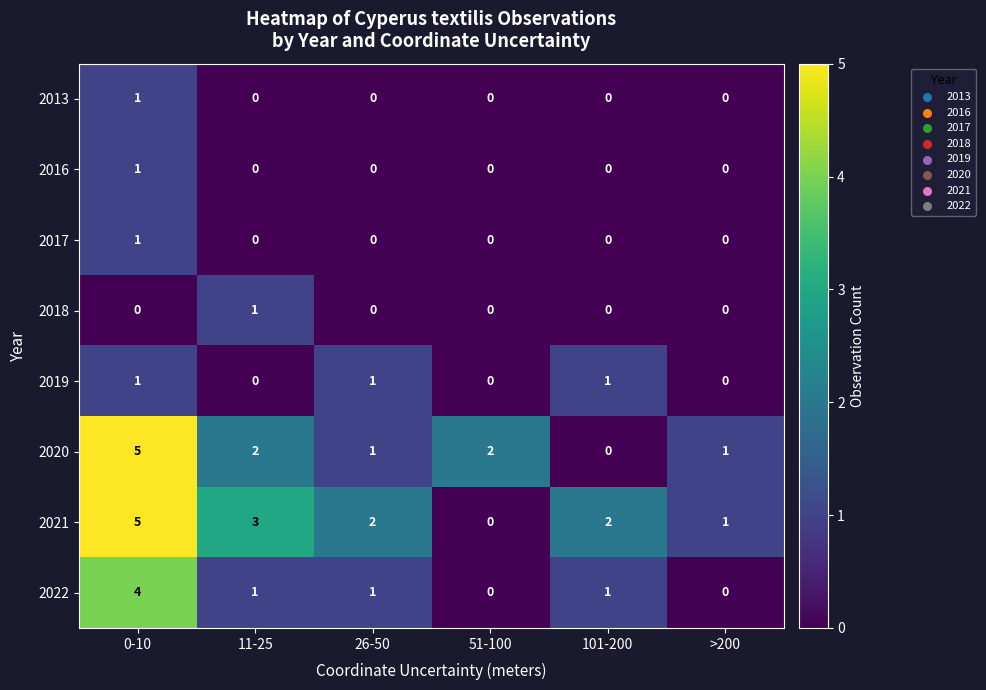

How many 2016 values are between 0 and 1?

6